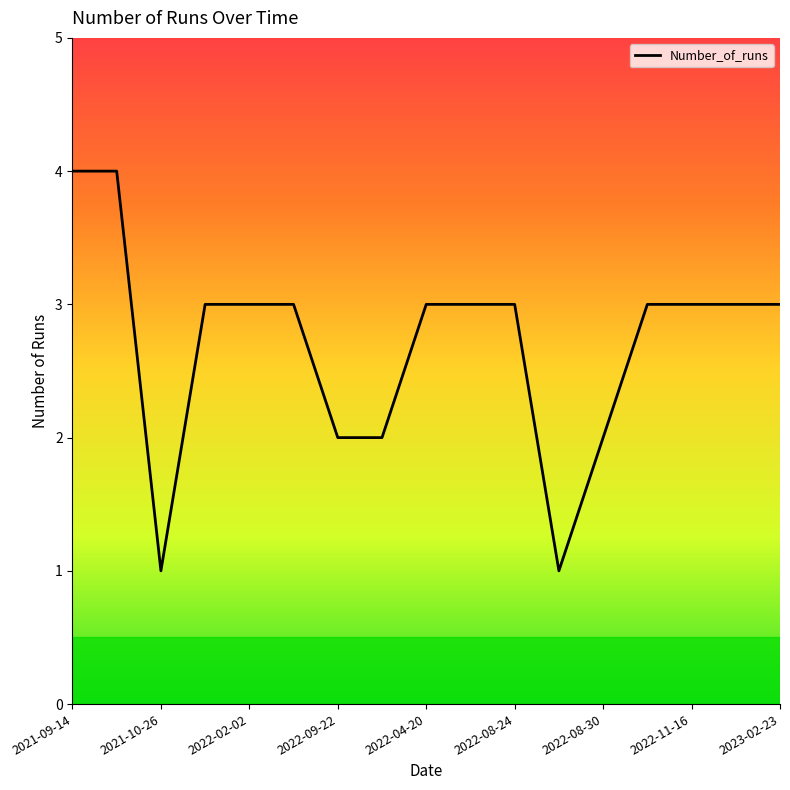

What is the difference between the maximum and minimum values?

3